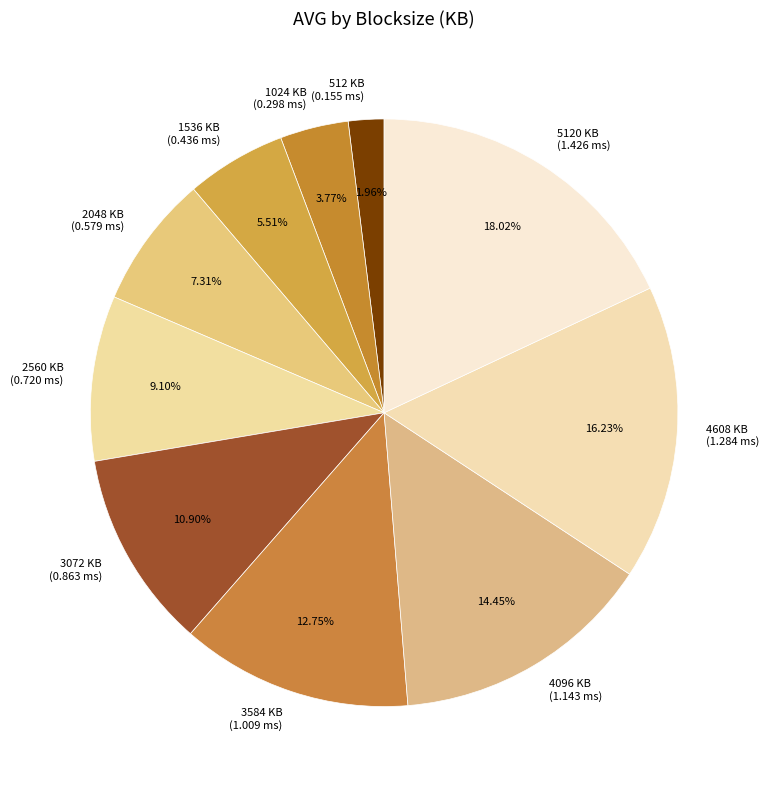

Which category has the biggest portion of the pie?

5120 KB (1.426 ms)